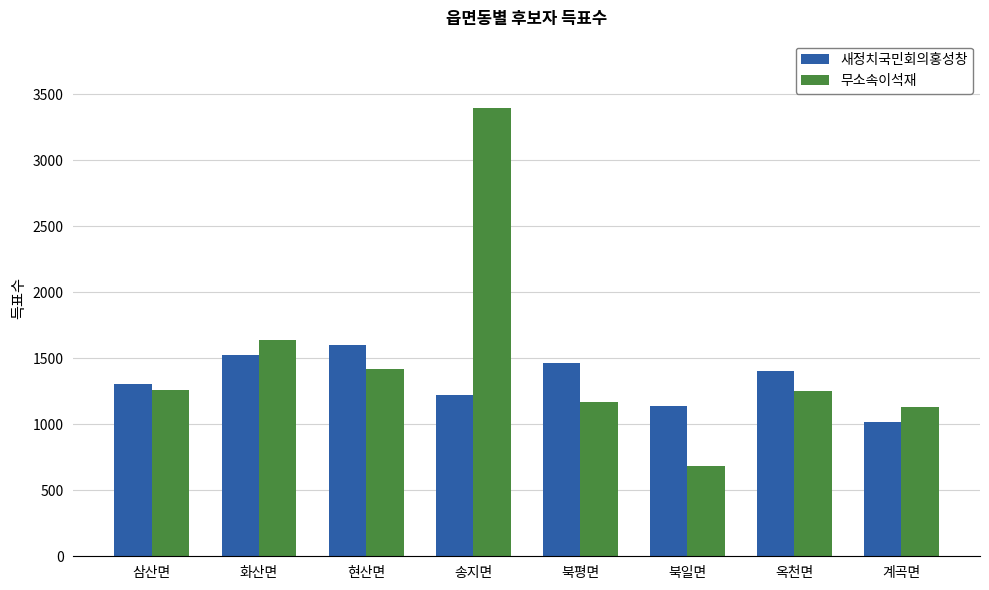

Which series has the largest range (max minus min)?

무소속이석재